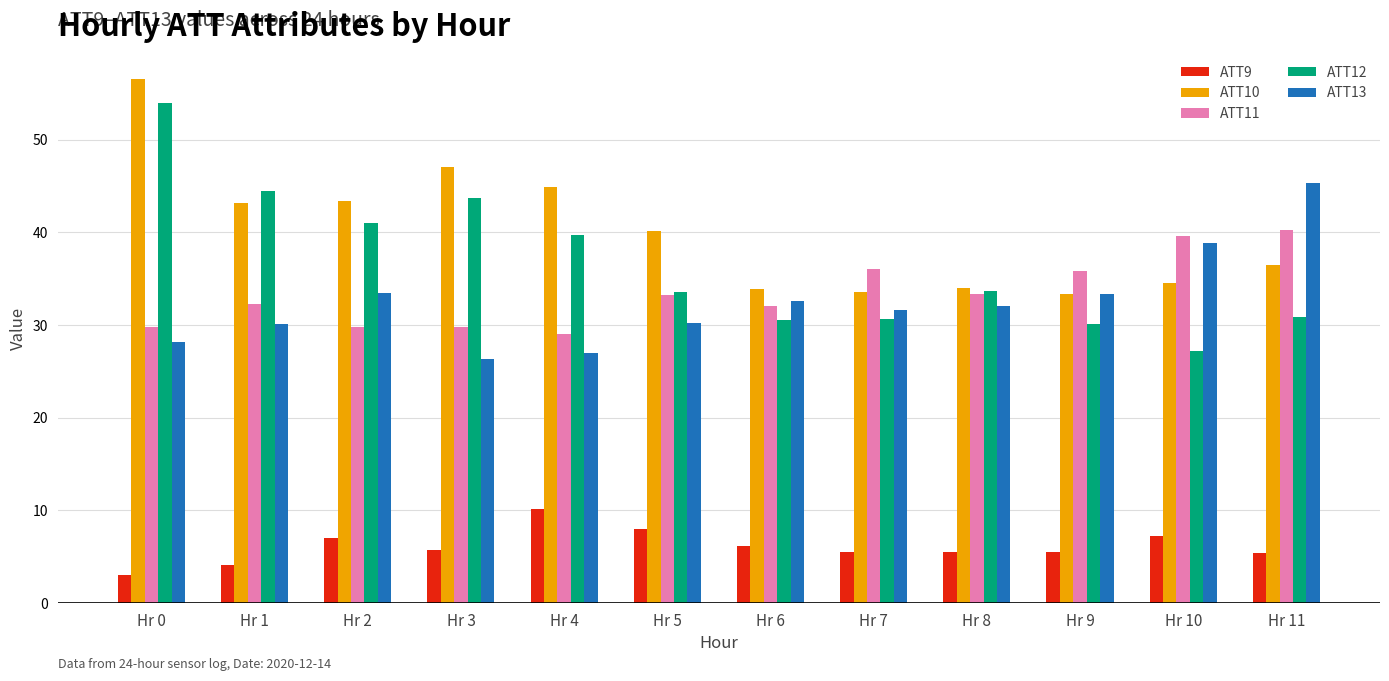

At which category is the sum across all series the highest?

Hr 0